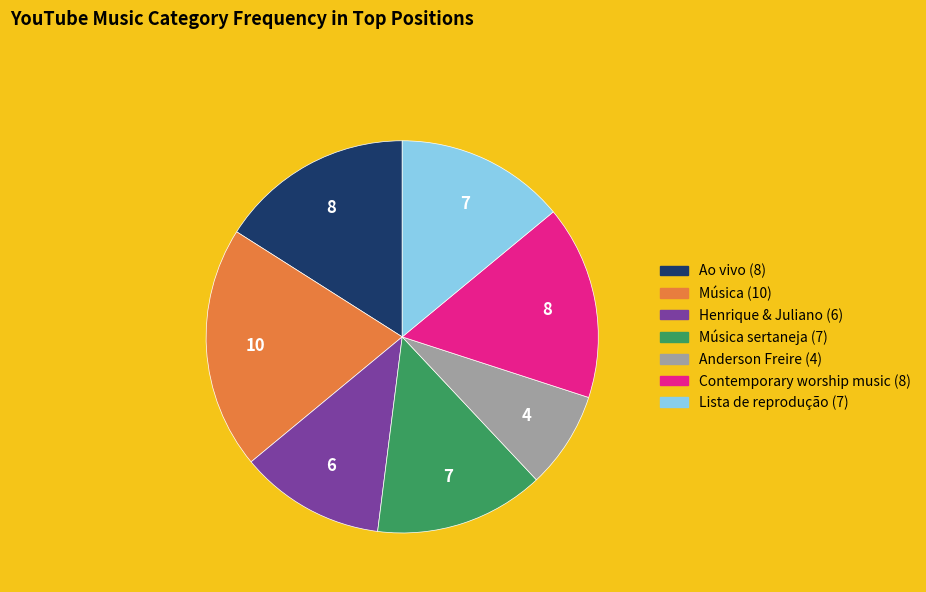

Is there any slice that represents more than half of the pie?

No